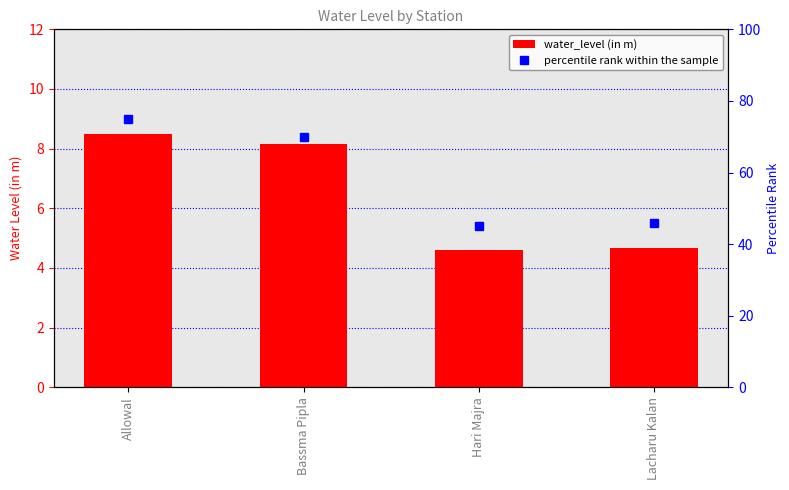

What is the maximum value for percentile rank within the sample?

75.0